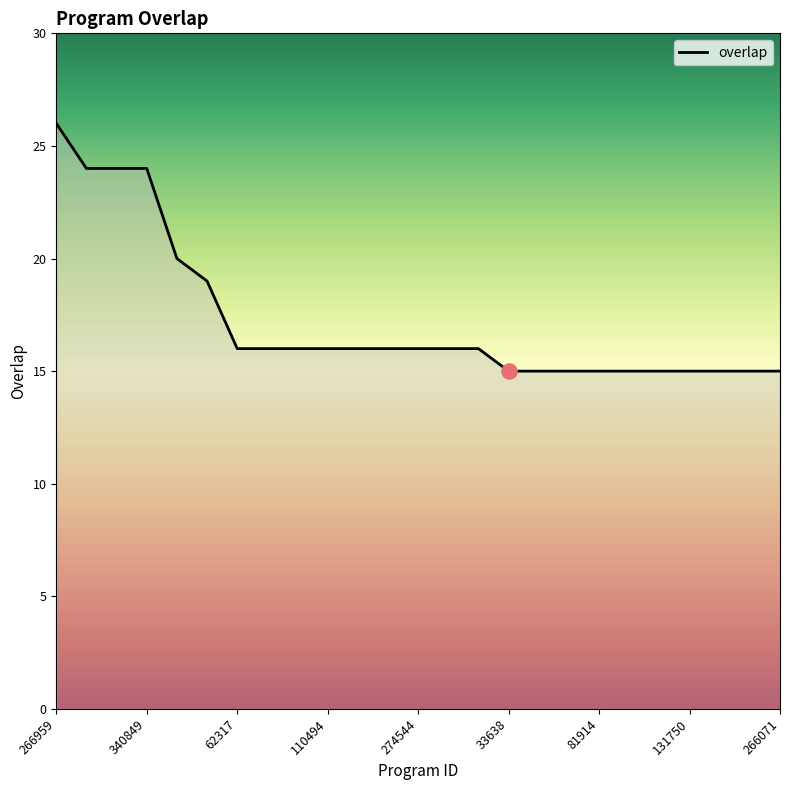

What is the smallest value displayed?

15